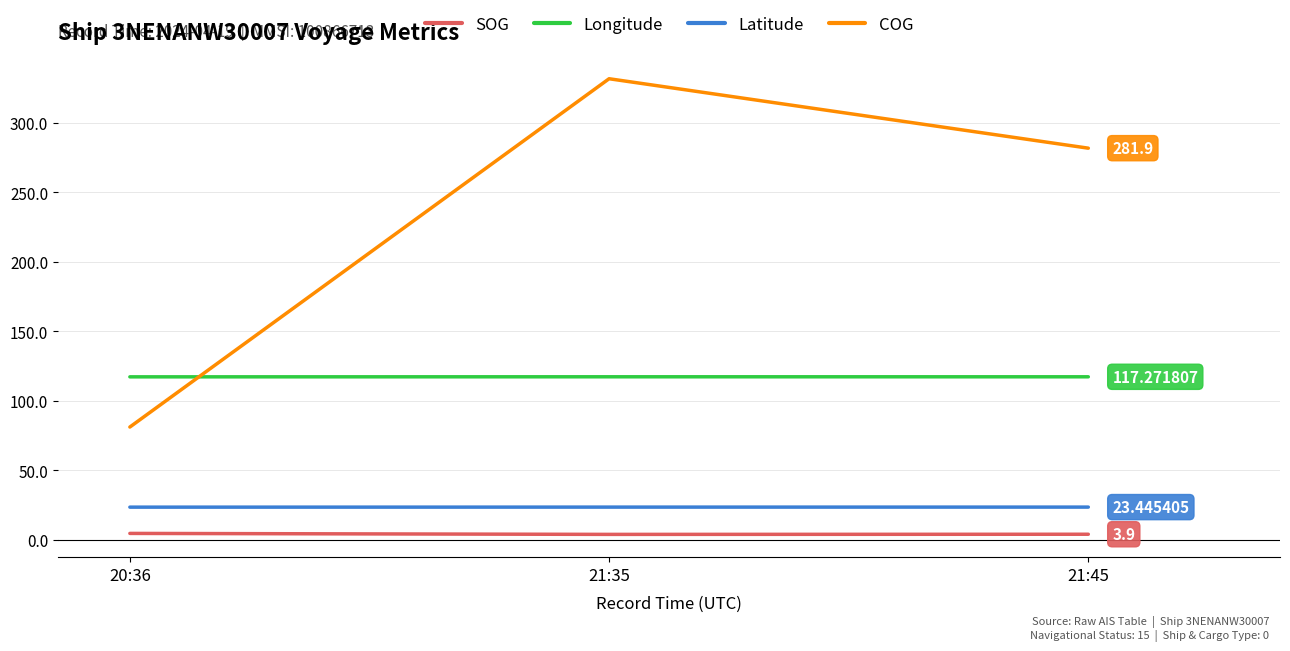

What is the total value across all series at 21:35?

476.4